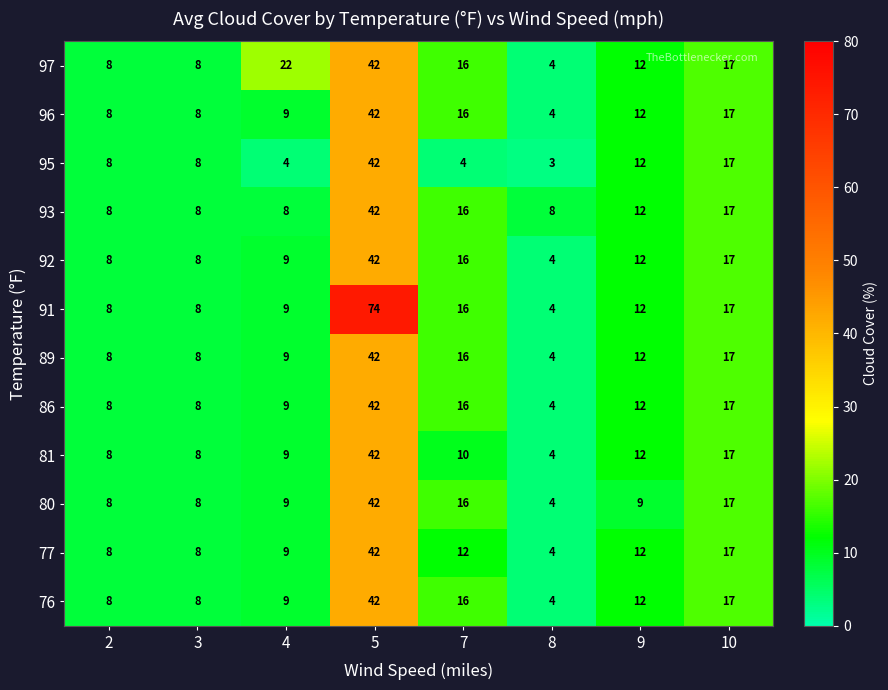

At how many categories does at least one series exceed 30?

1